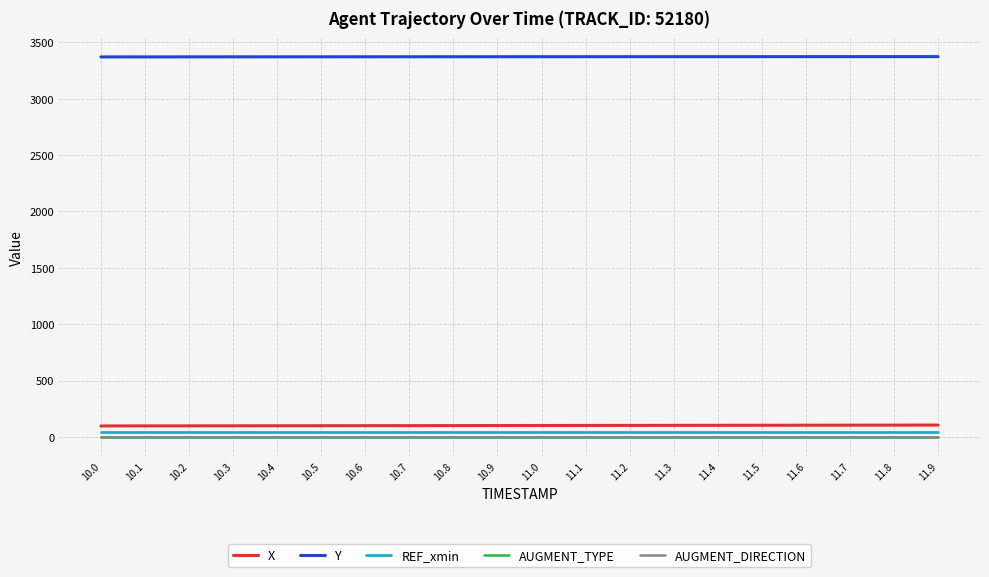

Is this an area chart (filled region under the line)?

No